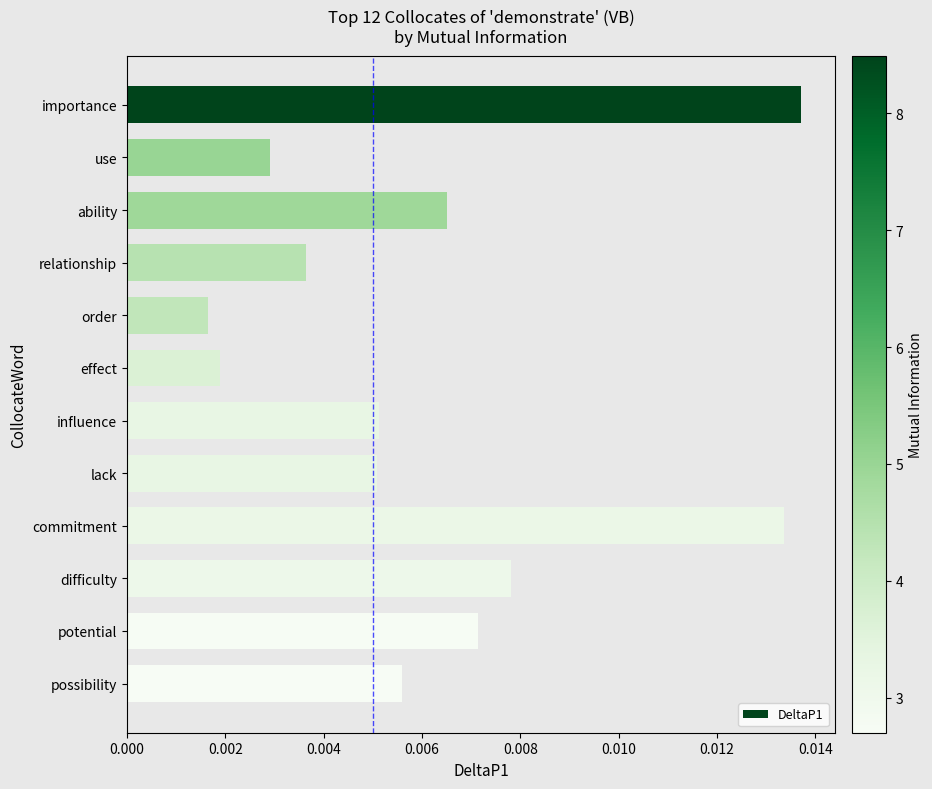

Are the bars horizontal?

Yes